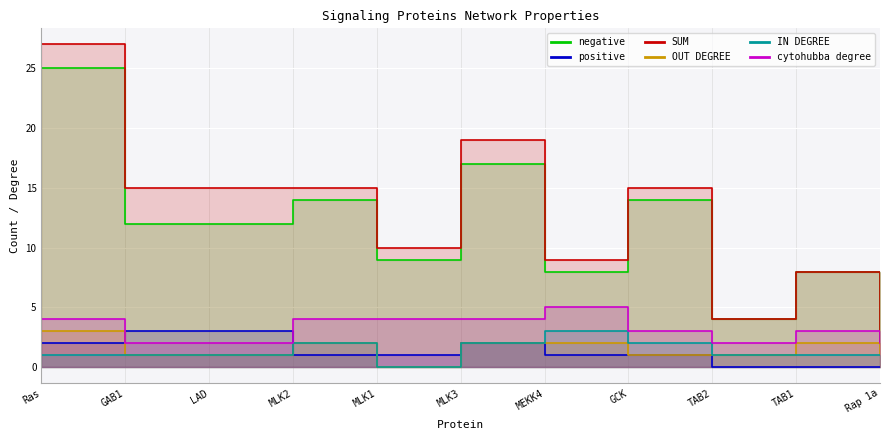

What are all the series names shown in the legend?

negative, positive, SUM, OUT DEGREE, IN DEGREE, cytohubba degree